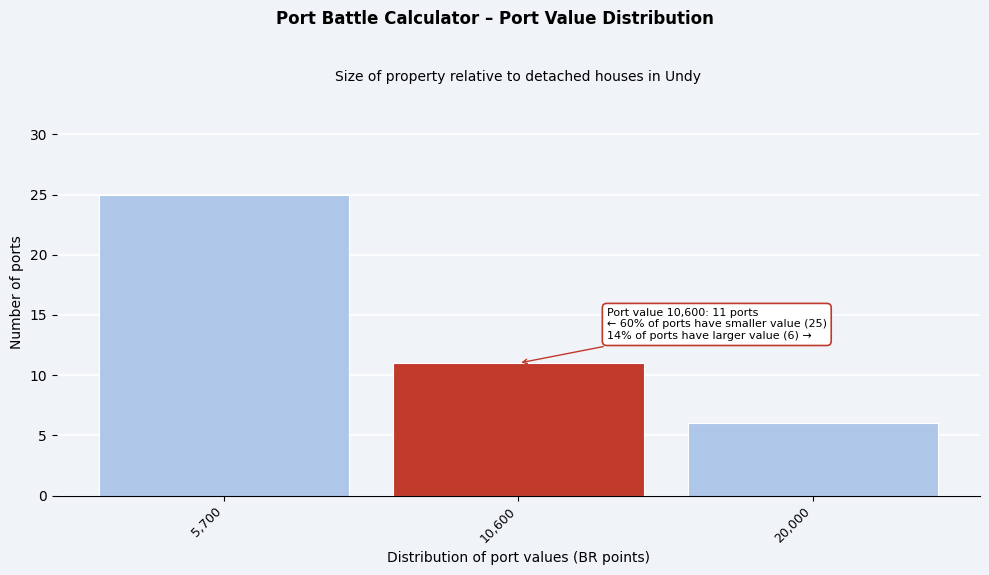

Reading right to left, list all the values displayed in this chart.

20,000=6	10,600=11	5,700=25